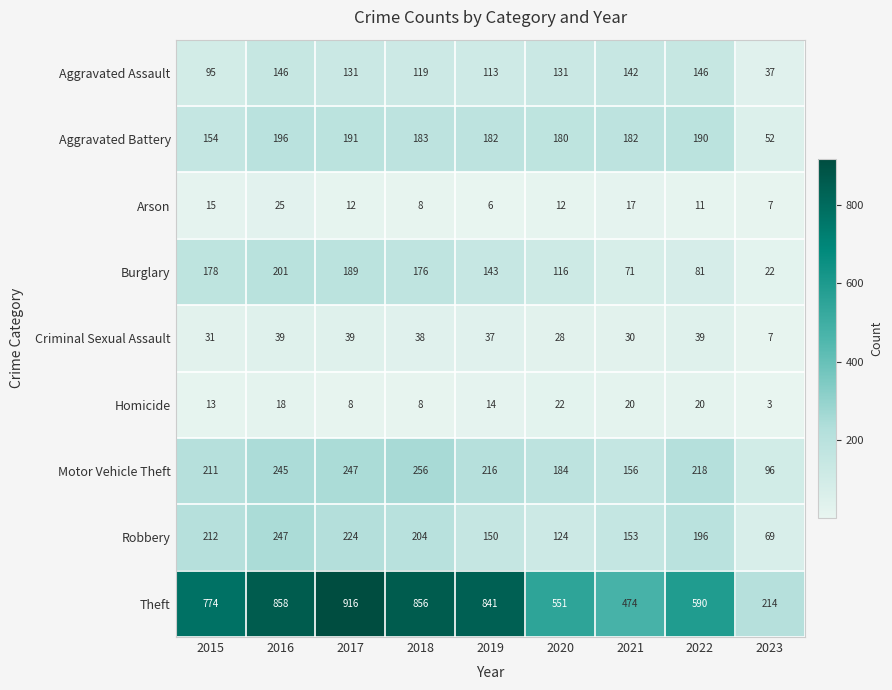

Which series has the largest range (max minus min)?

Theft